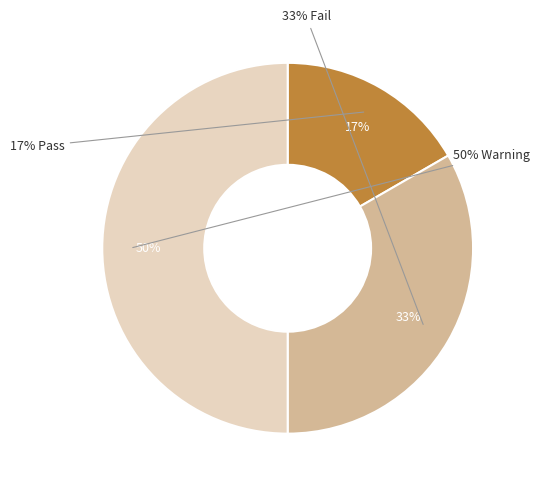

To the nearest percent, what is the combined percentage of Pass and Warning?

67%